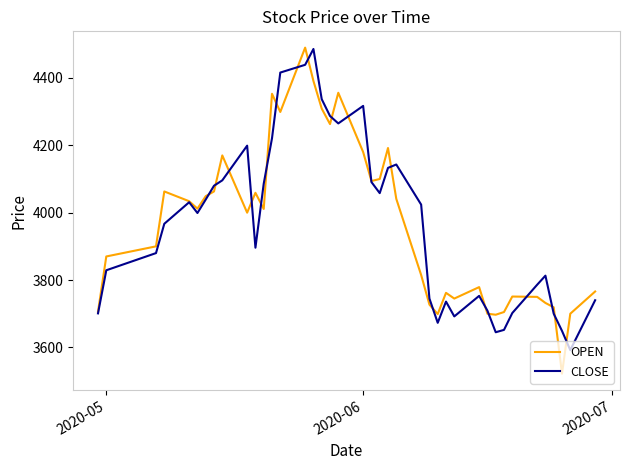

How many lines are shown in the chart?

2